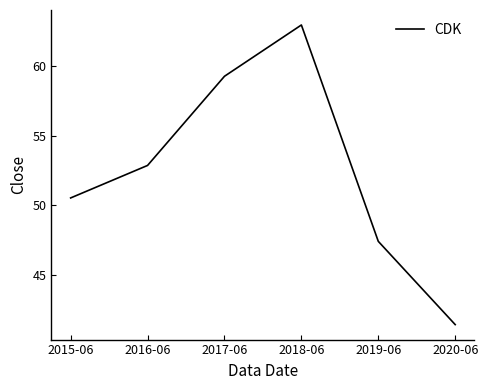

The value at 2017-06 is 59.3. True or false?

True